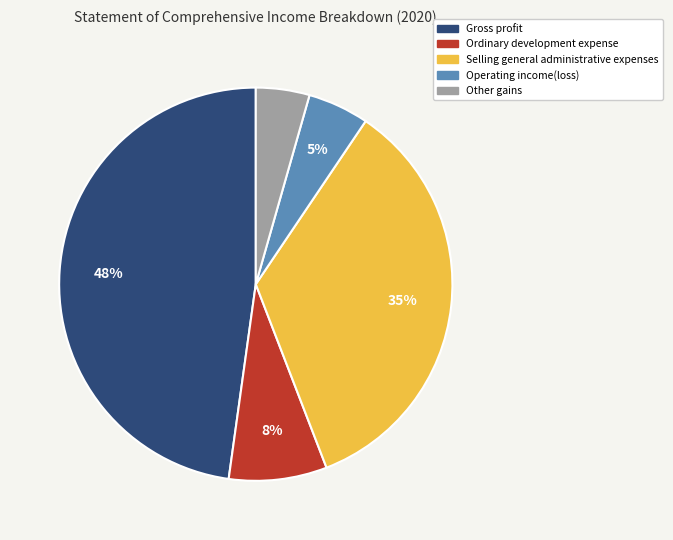

What percentage is the Other gains slice, to the nearest percent?

4%